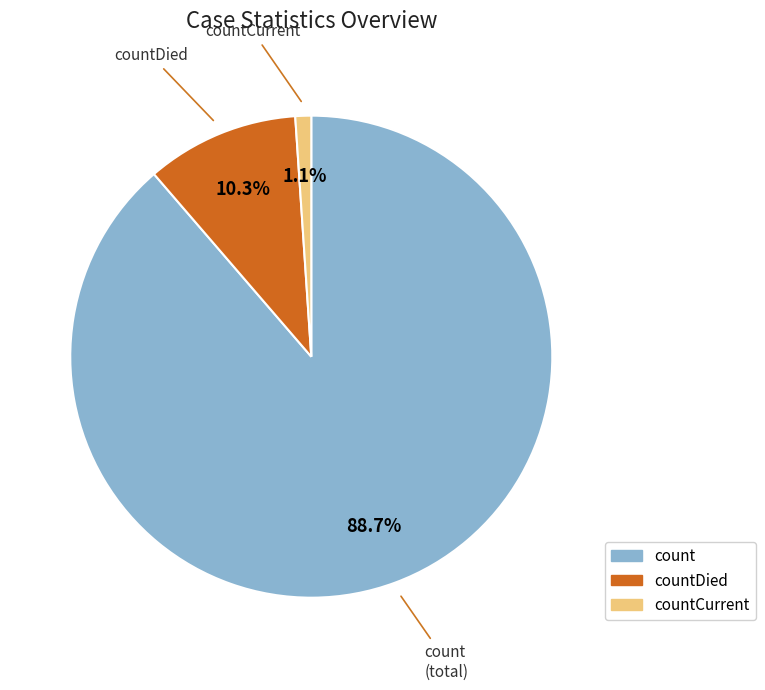

Is there a majority slice in this chart?

Yes